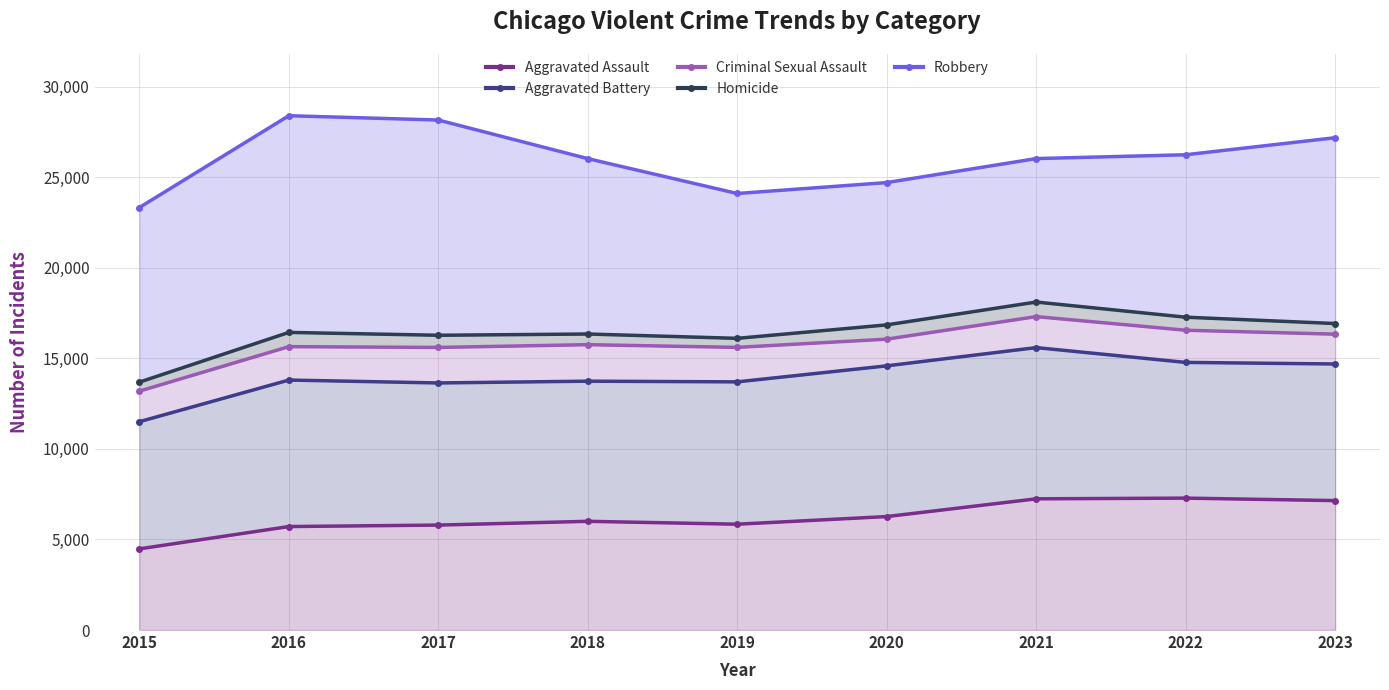

At which category does Homicide reach its first local valley?

2017